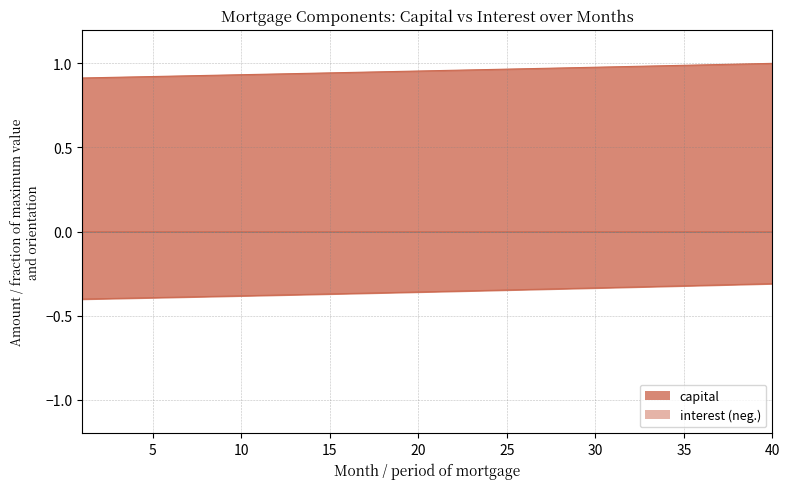

Does the chart have visible grid lines?

Yes